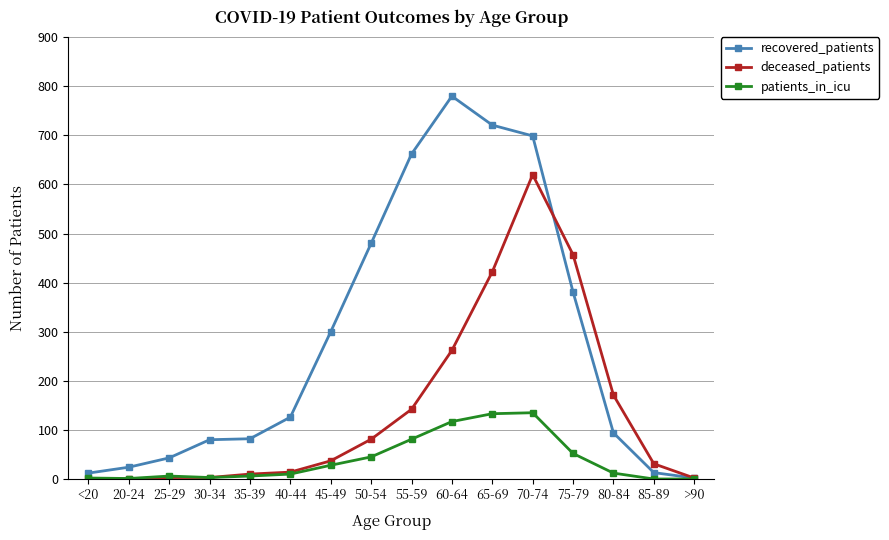

How many categories are shown in the chart?

16